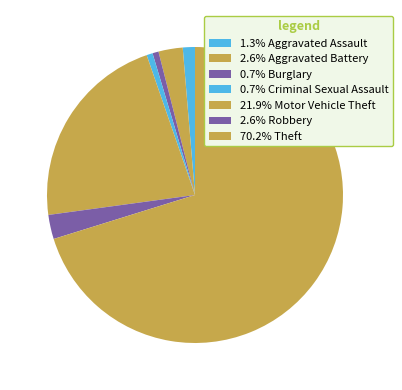

Which category accounts for the majority?

Theft